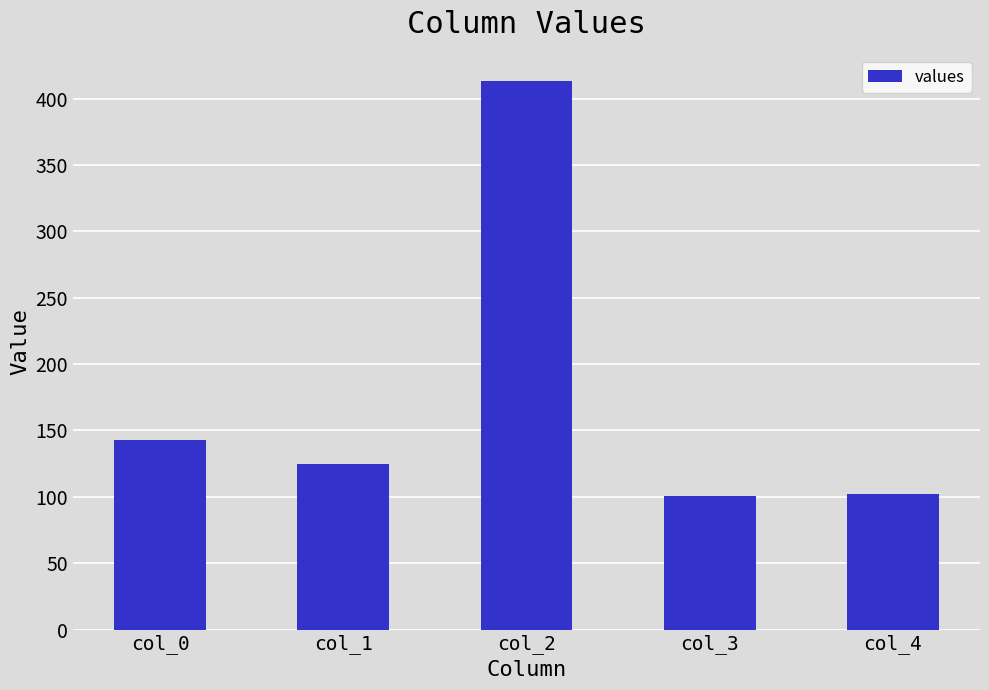

What is the value of the 1st bar from the left?

143